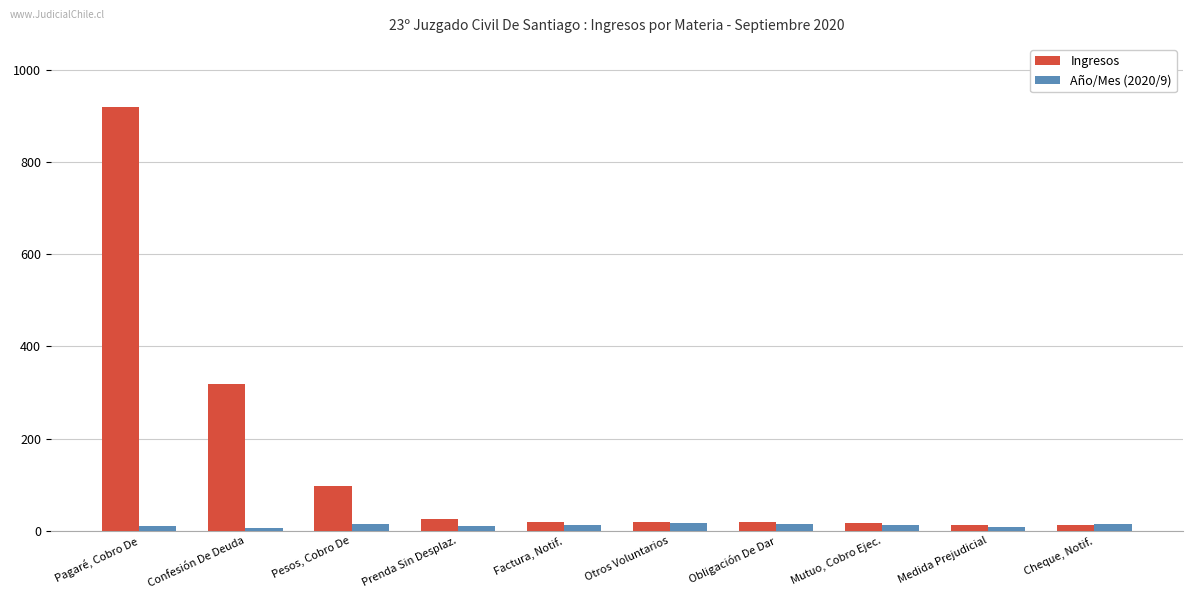

True or false: Año/Mes (2020/9) has a value of 12 at Mutuo, Cobro Ejec..

True